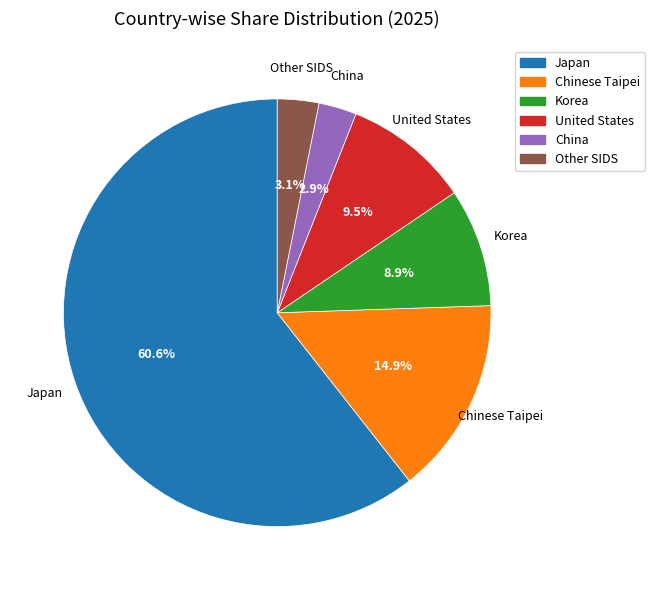

To the nearest percent, what is the combined percentage of Chinese Taipei and China?

18%